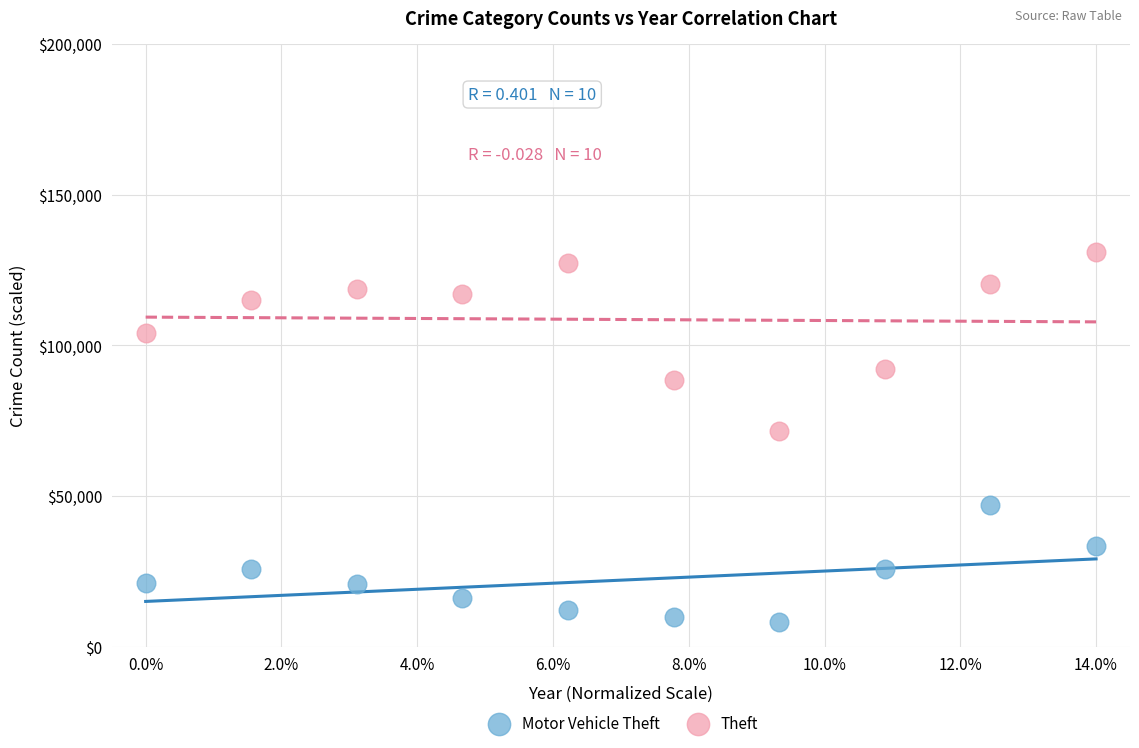

What are all the series names shown in the legend?

Motor Vehicle Theft, Theft